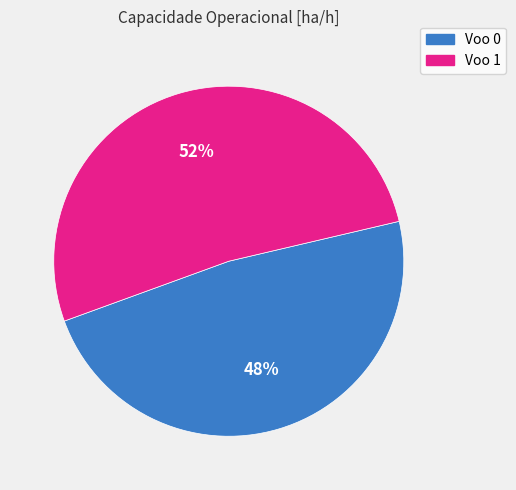

To the nearest percent, what is the average slice percentage?

50%